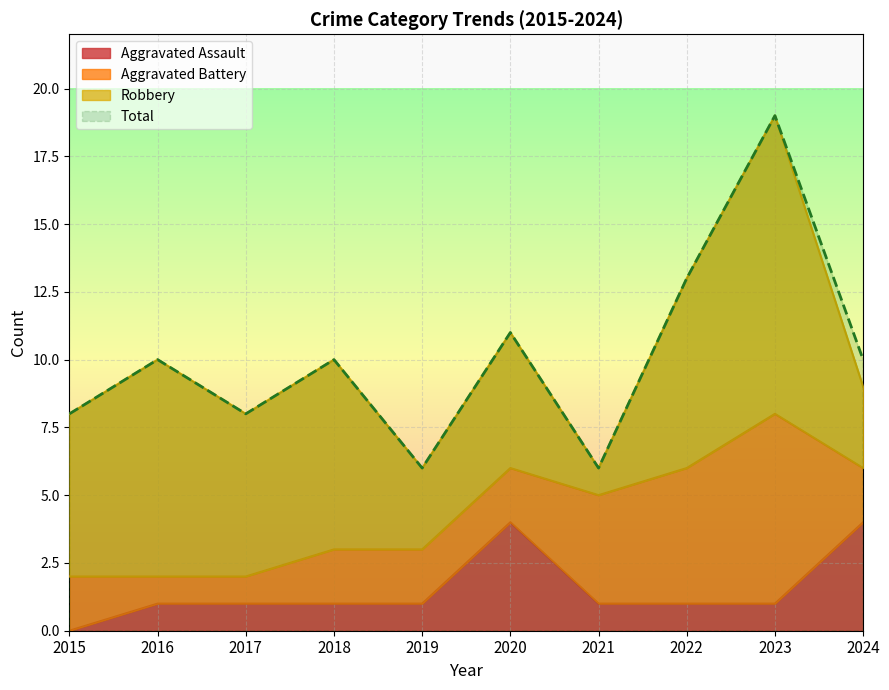

What value does the Total series have at 2021?

6